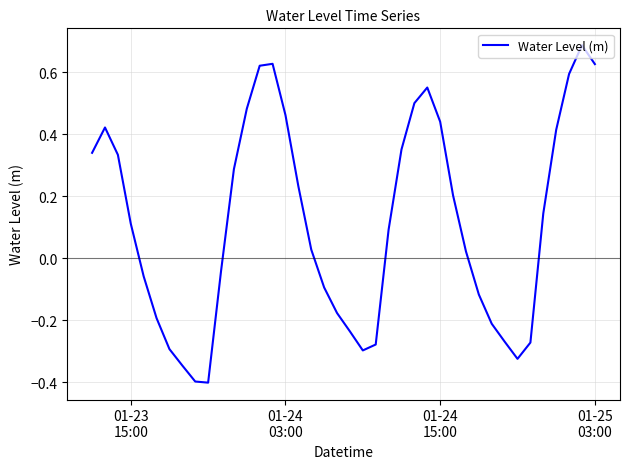

How many negative values are there?

17